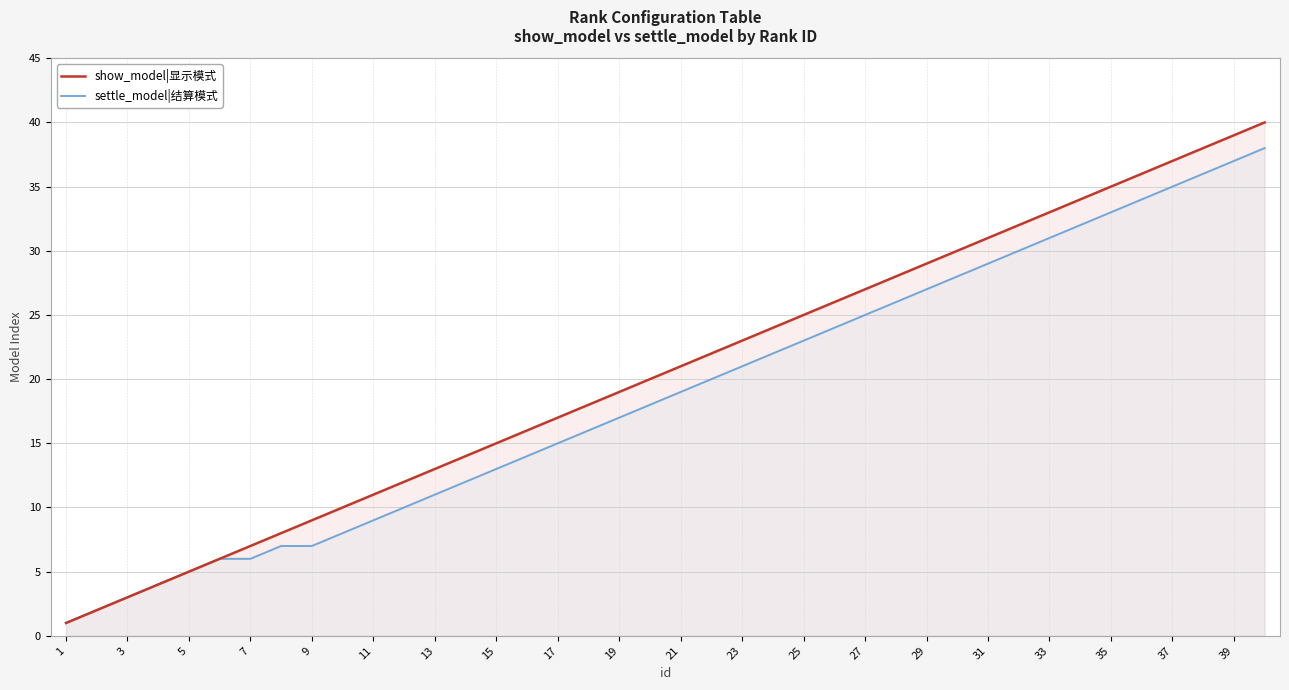

What is the highest value of the settle_model|结算模式 series?

38